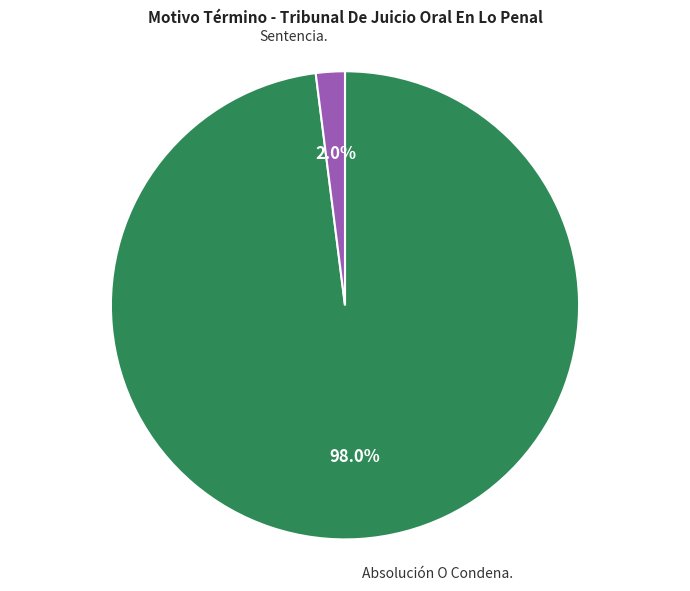

Is the sum of Sentencia. and Absolución O Condena. greater than half?

Yes